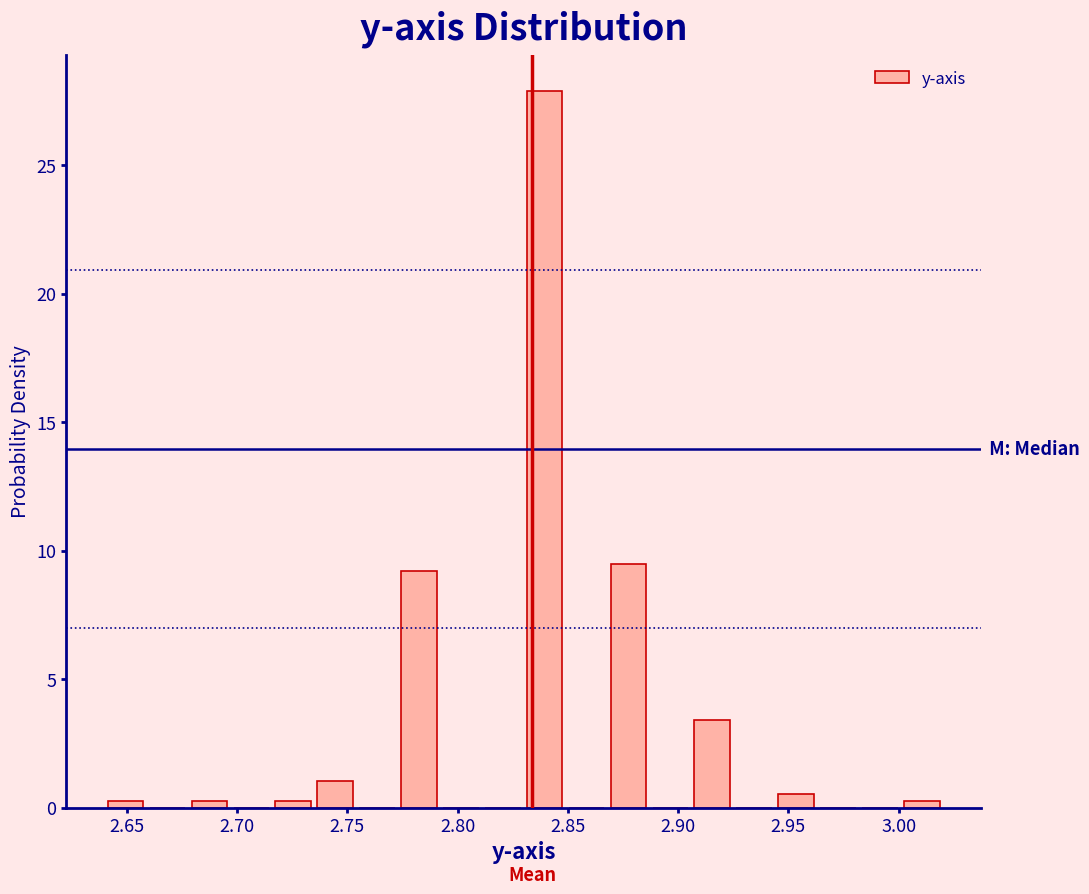

Around what value on the x-axis is the tallest bar? Give the approximate position of its centre, as read against the axis.

2.840